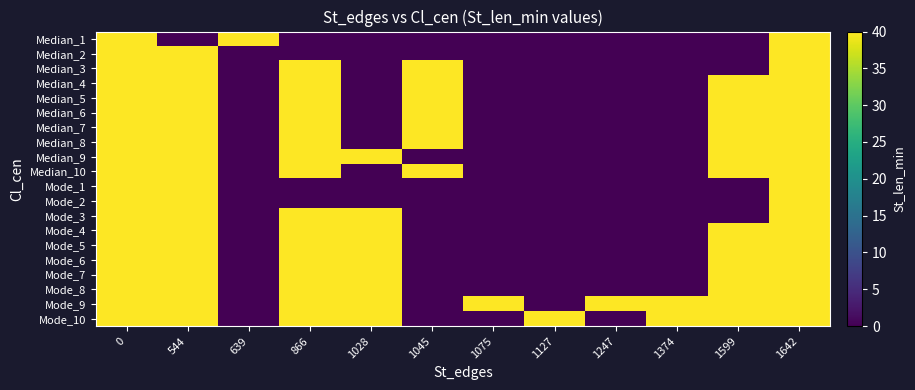

Reading left to right, list all the values displayed in this chart.

Median_1: 0=40	544=0	639=40	866=0	1028=0	1045=0	1075=0	1127=0	1247=0	1374=0	1599=0	1642=40
Median_2: 0=40	544=40	639=0	866=0	1028=0	1045=0	1075=0	1127=0	1247=0	1374=0	1599=0	1642=40
Median_3: 0=40	544=40	639=0	866=40	1028=0	1045=40	1075=0	1127=0	1247=0	1374=0	1599=0	1642=40
Median_4: 0=40	544=40	639=0	866=40	1028=0	1045=40	1075=0	1127=0	1247=0	1374=0	1599=40	1642=40
Median_5: 0=40	544=40	639=0	866=40	1028=0	1045=40	1075=0	1127=0	1247=0	1374=0	1599=40	1642=40
Median_6: 0=40	544=40	639=0	866=40	1028=0	1045=40	1075=0	1127=0	1247=0	1374=0	1599=40	1642=40
Median_7: 0=40	544=40	639=0	866=40	1028=0	1045=40	1075=0	1127=0	1247=0	1374=0	1599=40	1642=40
Median_8: 0=40	544=40	639=0	866=40	1028=0	1045=40	1075=0	1127=0	1247=0	1374=0	1599=40	1642=40
Median_9: 0=40	544=40	639=0	866=40	1028=40	1045=0	1075=0	1127=0	1247=0	1374=0	1599=40	1642=40
Median_10: 0=40	544=40	639=0	866=40	1028=0	1045=40	1075=0	1127=0	1247=0	1374=0	1599=40	1642=40
Mode_1: 0=40	544=40	639=0	866=0	1028=0	1045=0	1075=0	1127=0	1247=0	1374=0	1599=0	1642=40
Mode_2: 0=40	544=40	639=0	866=0	1028=0	1045=0	1075=0	1127=0	1247=0	1374=0	1599=0	1642=40
Mode_3: 0=40	544=40	639=0	866=40	1028=40	1045=0	1075=0	1127=0	1247=0	1374=0	1599=0	1642=40
Mode_4: 0=40	544=40	639=0	866=40	1028=40	1045=0	1075=0	1127=0	1247=0	1374=0	1599=40	1642=40
Mode_5: 0=40	544=40	639=0	866=40	1028=40	1045=0	1075=0	1127=0	1247=0	1374=0	1599=40	1642=40
Mode_6: 0=40	544=40	639=0	866=40	1028=40	1045=0	1075=0	1127=0	1247=0	1374=0	1599=40	1642=40
Mode_7: 0=40	544=40	639=0	866=40	1028=40	1045=0	1075=0	1127=0	1247=0	1374=0	1599=40	1642=40
Mode_8: 0=40	544=40	639=0	866=40	1028=40	1045=0	1075=0	1127=0	1247=0	1374=0	1599=40	1642=40
Mode_9: 0=40	544=40	639=0	866=40	1028=40	1045=0	1075=40	1127=0	1247=40	1374=40	1599=40	1642=40
Mode_10: 0=40	544=40	639=0	866=40	1028=40	1045=0	1075=0	1127=40	1247=0	1374=40	1599=40	1642=40